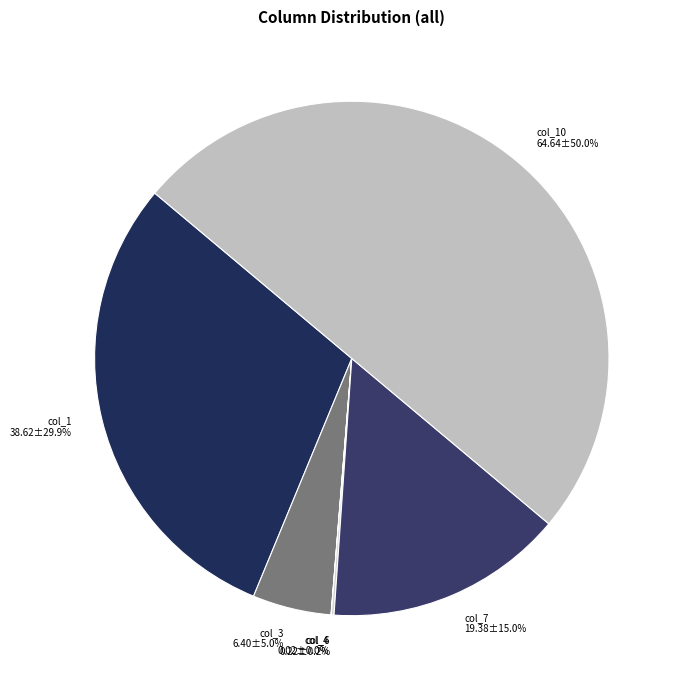

What is the largest slice in the pie chart?

col_10